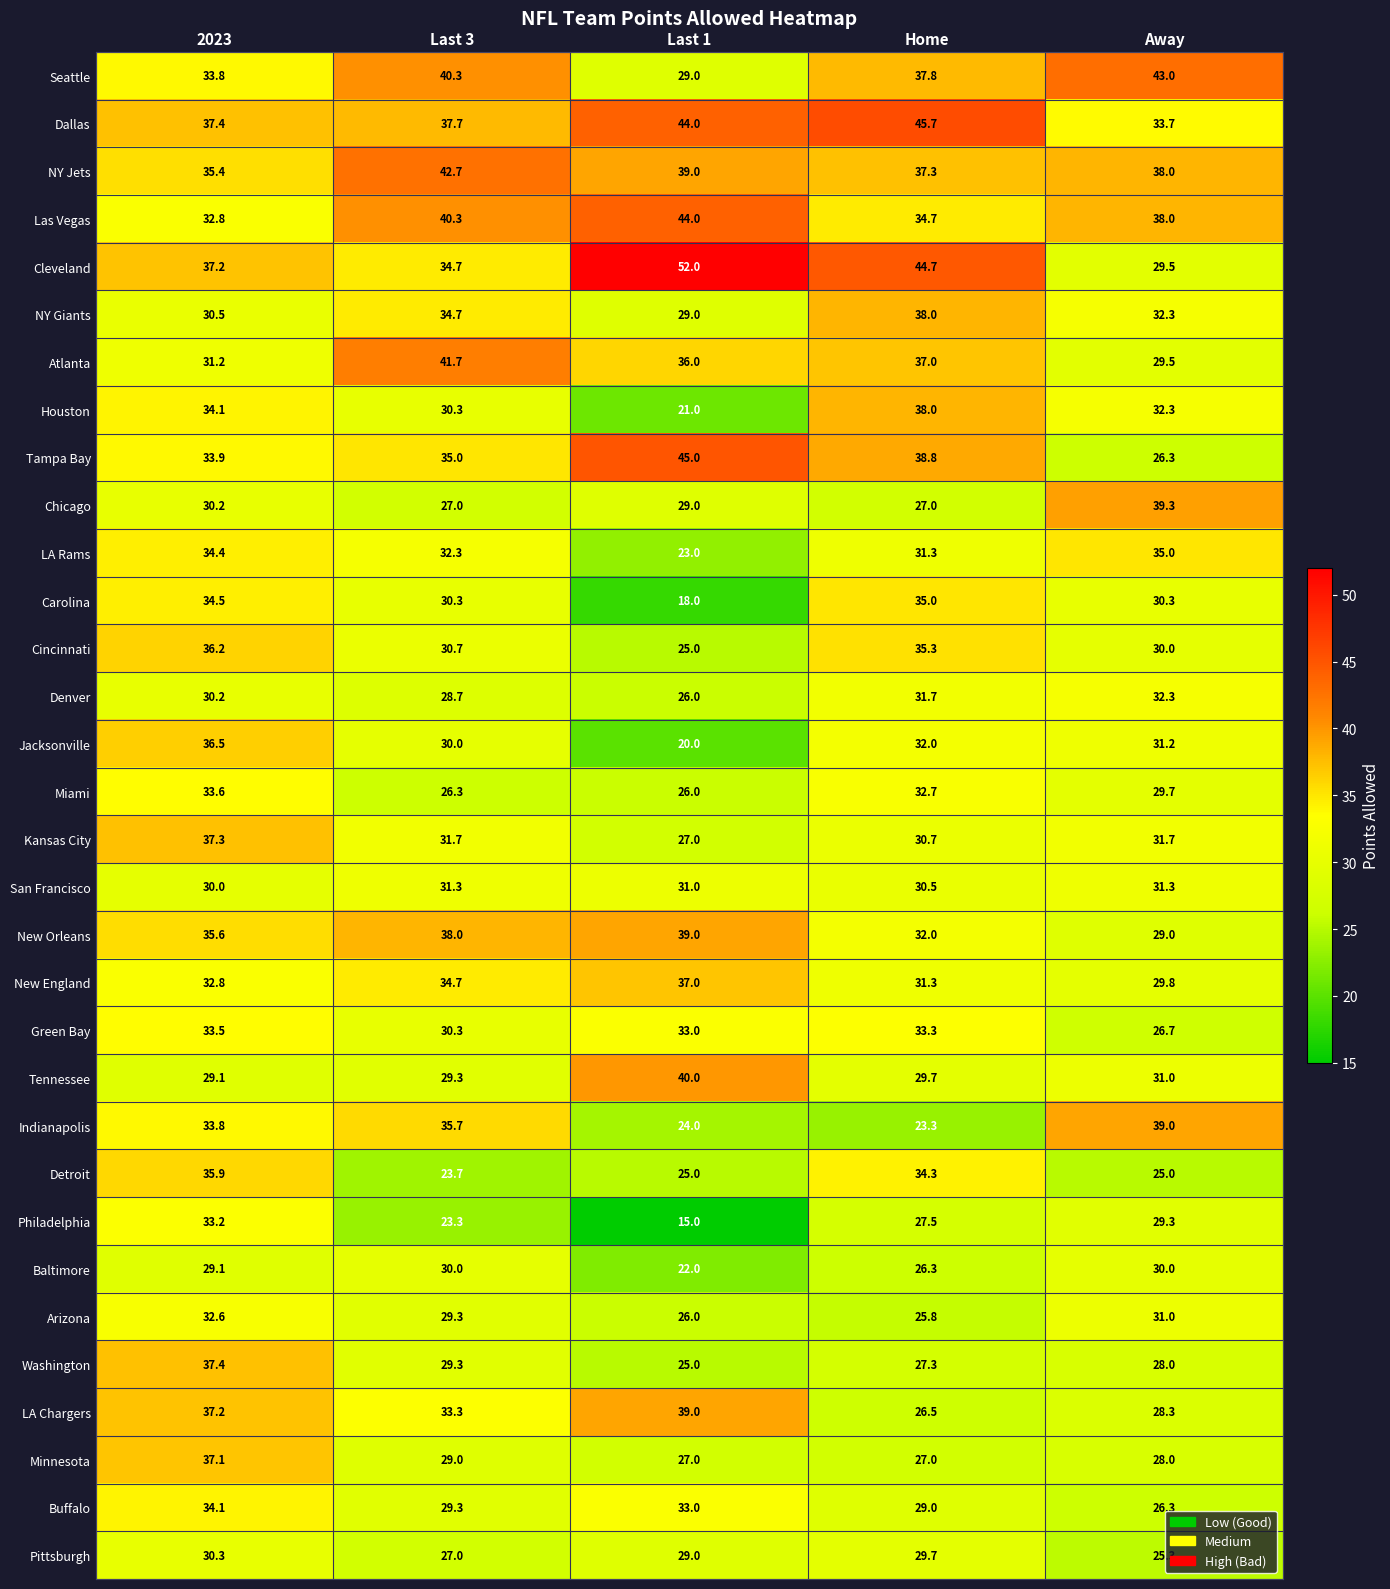

At how many categories does at least one series exceed 38?

4